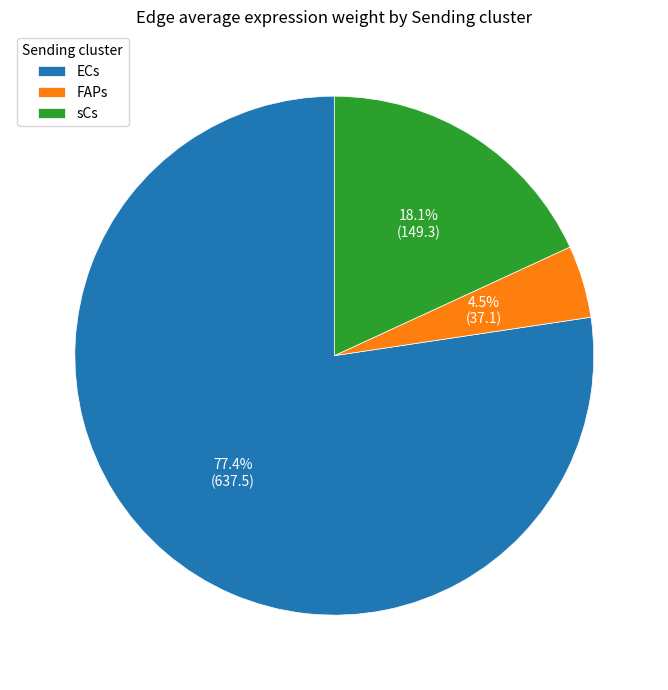

Rank the categories by value from lowest to highest.

FAPs, sCs, ECs